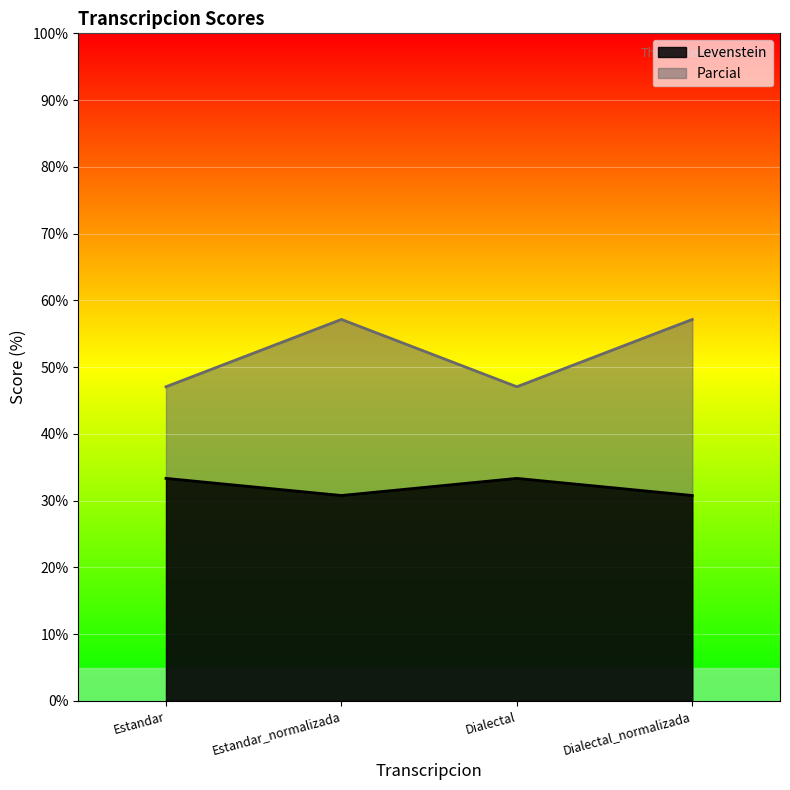

Rank the series at Dialectal_normalizada from lowest to highest value.

Levenstein, Parcial